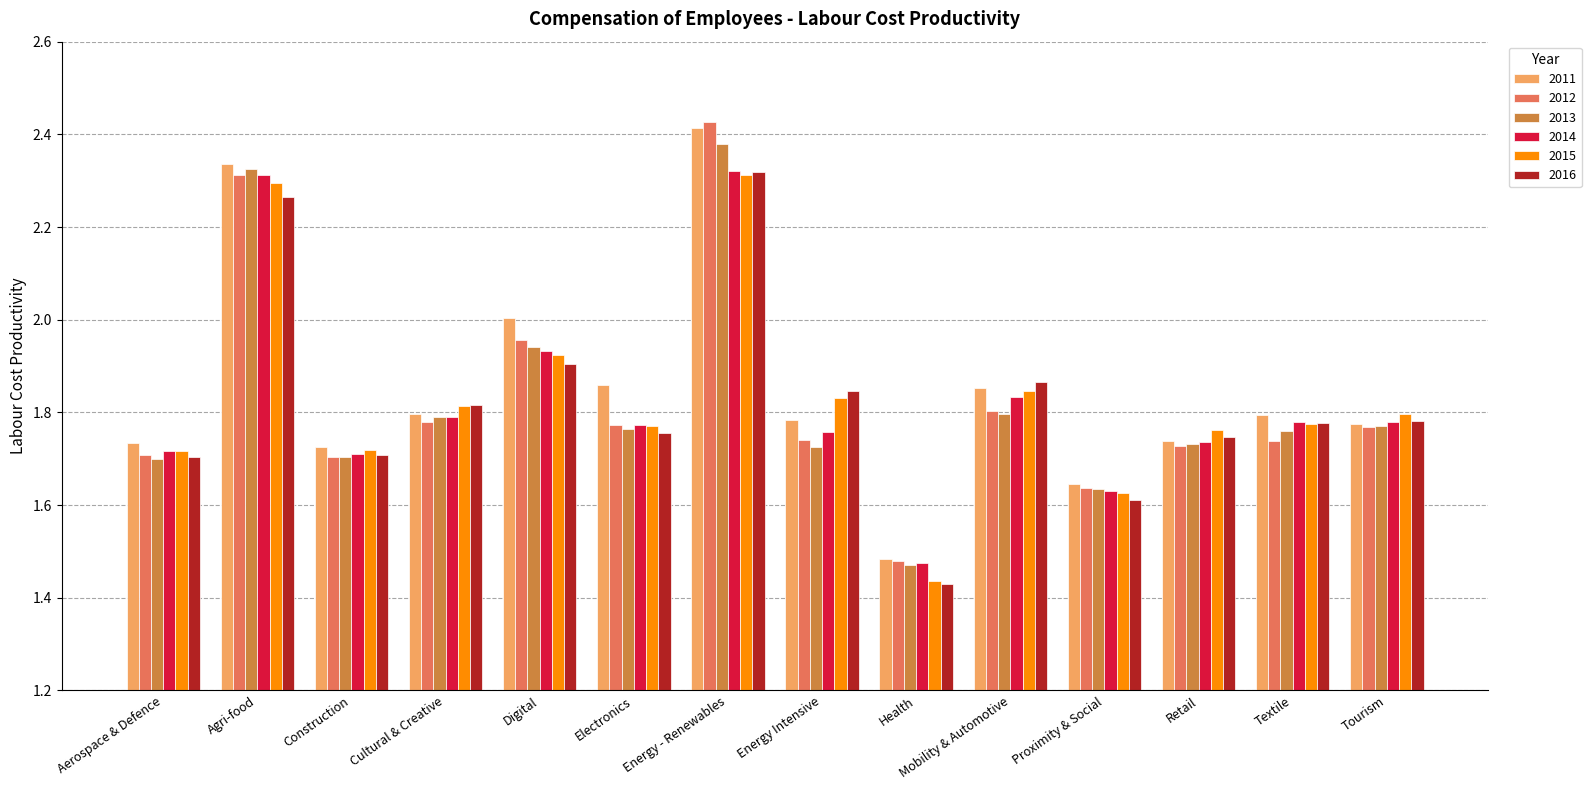

What is the label of the 5th bar from the right?

Mobility & Automotive